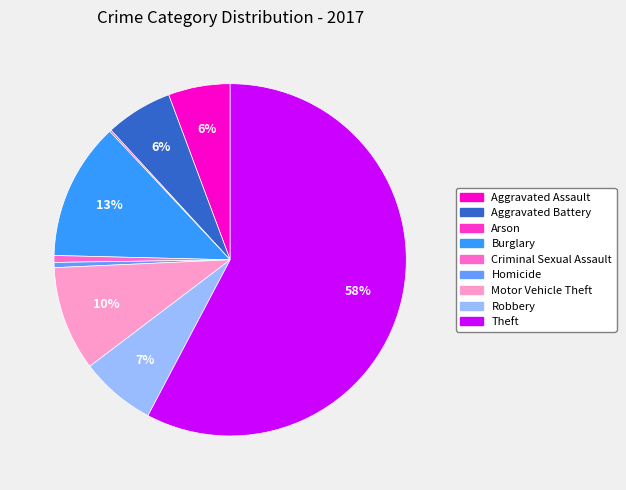

What is the largest slice in the pie chart?

Theft